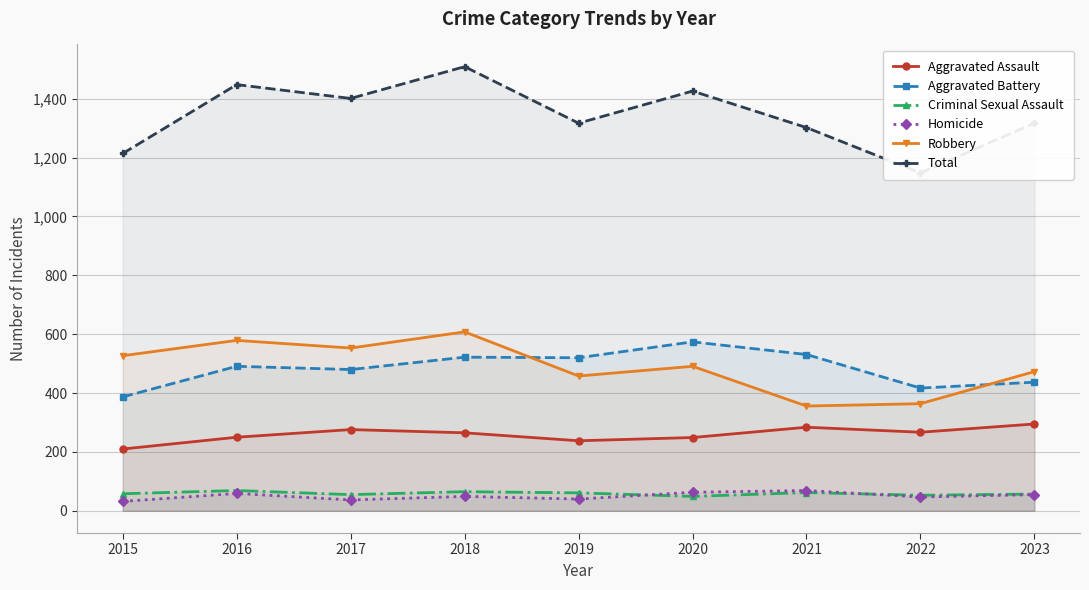

What is the value of the Homicide point at the 9th from the left?

55